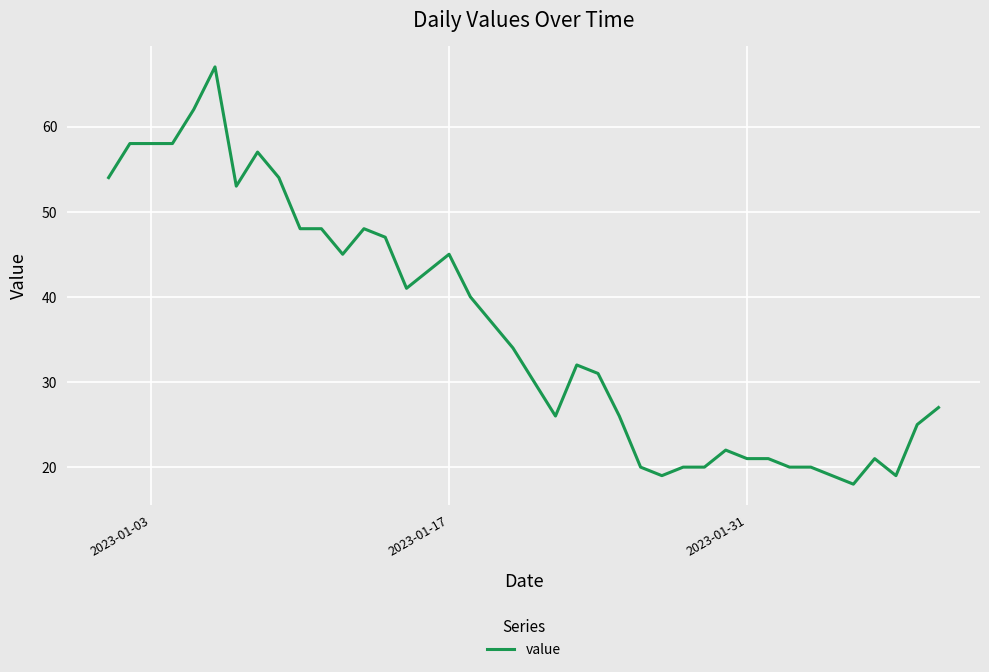

What is the difference between the maximum and minimum values?

49